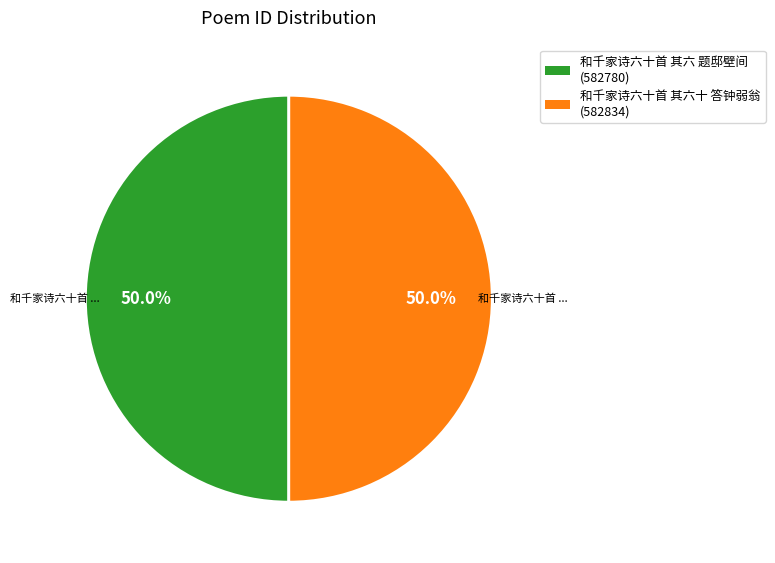

Combined, do 和千家诗六十首 其六十 答钟弱翁 and 和千家诗六十首 其六 题邸壁间 account for over 50%?

Yes